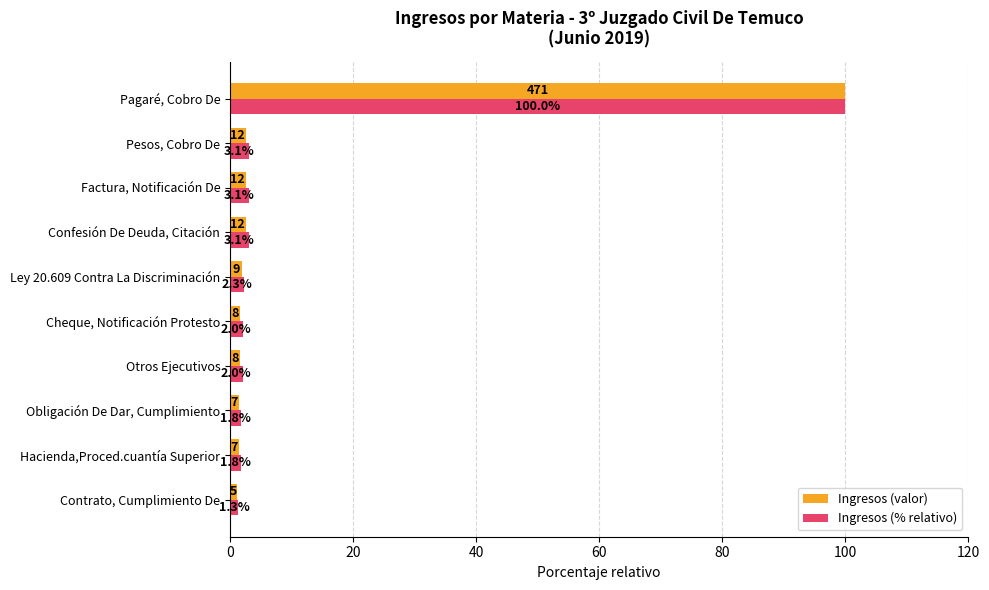

List the series in order of their overall mean, lowest first.

Ingresos (valor), Ingresos (% relativo)